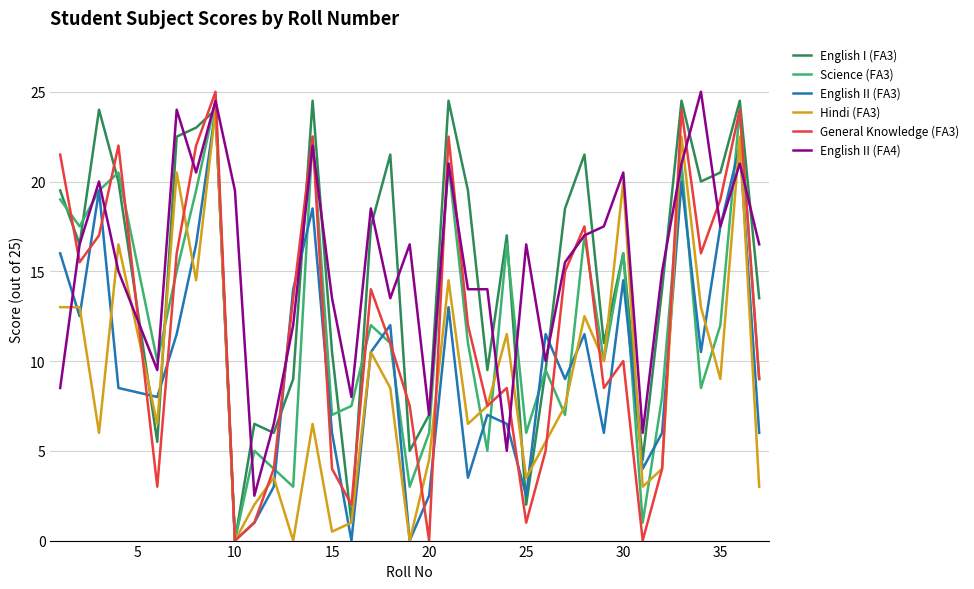

Reading left to right, what are all the values shown in this chart?

English I (FA3): 19.5	16.5	24.0	20.0	5.5	22.5	23.0	24.0	0.0	6.5	6.0	9.0	24.5	10.5	1.0	17.5	21.5	5.0	7.0	24.5	19.5	9.5	17.0	2.0	9.5	18.5	21.5	11.0	16.0	4.5	14.0	24.5	20.0	20.5	24.5	13.5
Science (FA3): 19.0	17.5	19.5	20.5	10.0	15.0	19.5	24.5	0.0	5.0	4.0	3.0	22.5	7.0	7.5	12.0	11.0	3.0	6.0	21.0	11.0	5.0	16.5	6.0	9.5	7.0	17.0	10.0	16.0	1.0	8.0	21.0	8.5	12.0	24.0	9.0
English II (FA3): 16.0	12.5	19.5	8.5	8.0	11.5	16.5	24.0	0.0	1.0	3.0	14.0	18.5	6.0	0.0	10.5	12.0	0.0	2.5	13.0	3.5	7.0	6.5	2.5	11.5	9.0	11.5	6.0	14.5	4.0	6.0	20.0	10.5	17.5	22.0	6.0
Hindi (FA3): 13.0	13.0	6.0	16.5	6.5	20.5	14.5	24.0	0.0	2.0	3.5	0.0	6.5	0.5	1.0	10.5	8.5	0.0	4.5	14.5	6.5	7.5	11.5	3.5	5.5	7.5	12.5	10.0	20.0	3.0	4.0	22.5	13.0	9.0	22.5	3.0
General Knowledge (FA3): 21.5	15.5	17.0	22.0	3.0	16.0	22.0	25.0	0.0	1.0	4.0	13.5	22.5	4.0	2.0	14.0	11.0	7.5	0.0	22.5	12.0	7.5	8.5	1.0	5.0	15.0	17.5	8.5	10.0	0.0	4.0	24.0	16.0	19.0	24.0	9.0
English II (FA4): 8.5	16.5	20.0	15.0	9.5	24.0	20.5	24.5	19.5	2.5	6.5	12.0	22.0	13.5	8.0	18.5	13.5	16.5	7.0	21.0	14.0	14.0	5.0	16.5	10.0	15.5	17.0	17.5	20.5	6.0	15.0	21.0	25.0	17.5	21.0	16.5